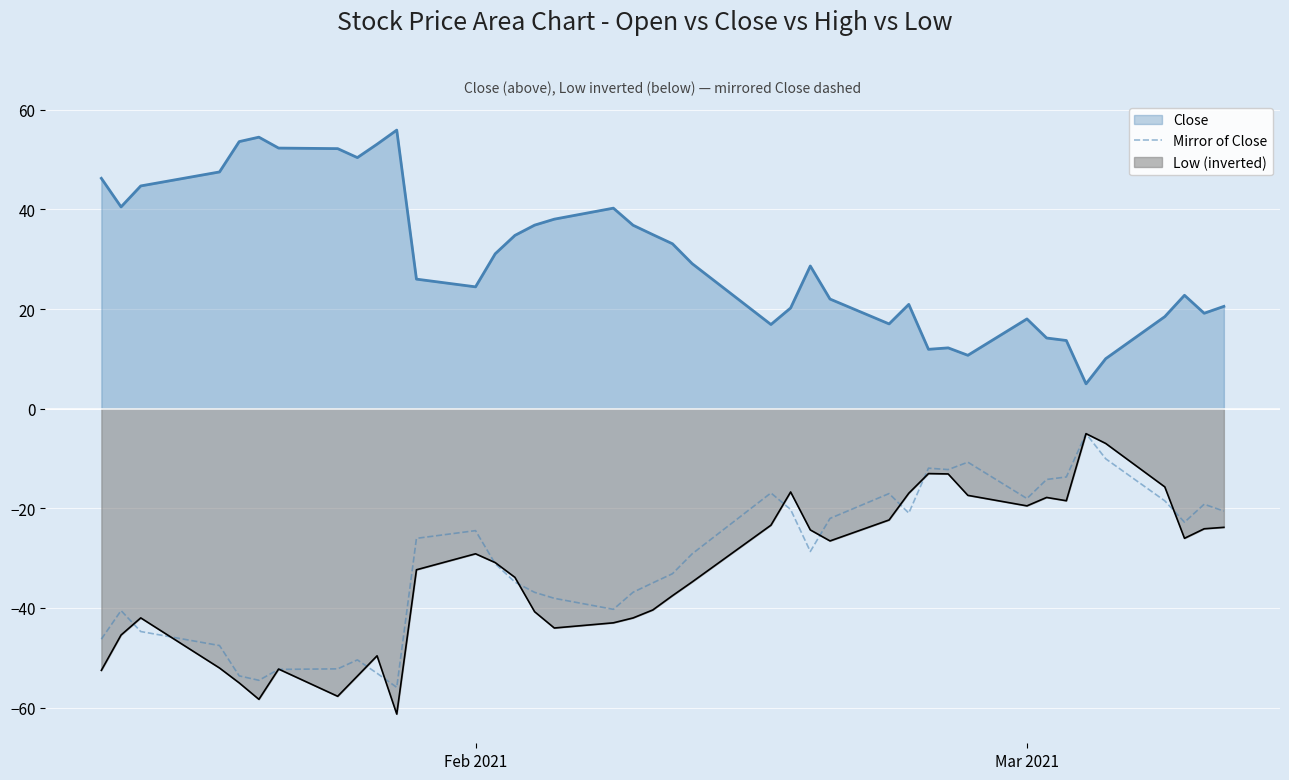

What is the sum of all values?

-1219.5